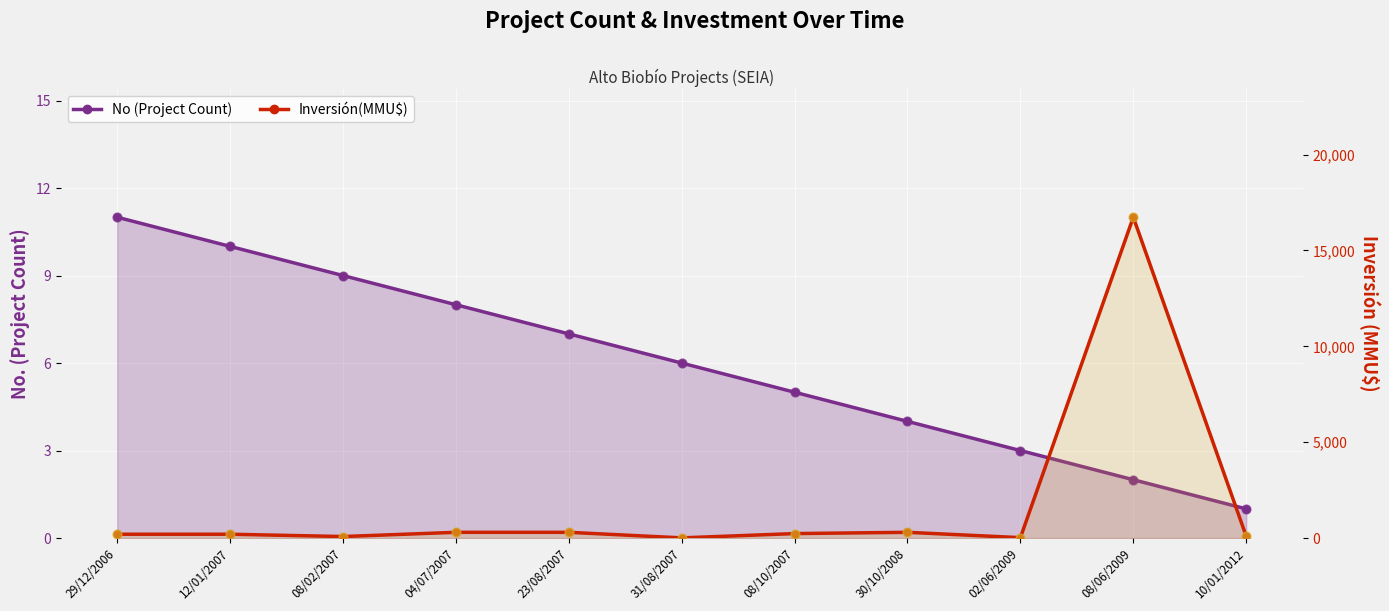

Which series contains the highest Y value?

Inversión(MMU$)